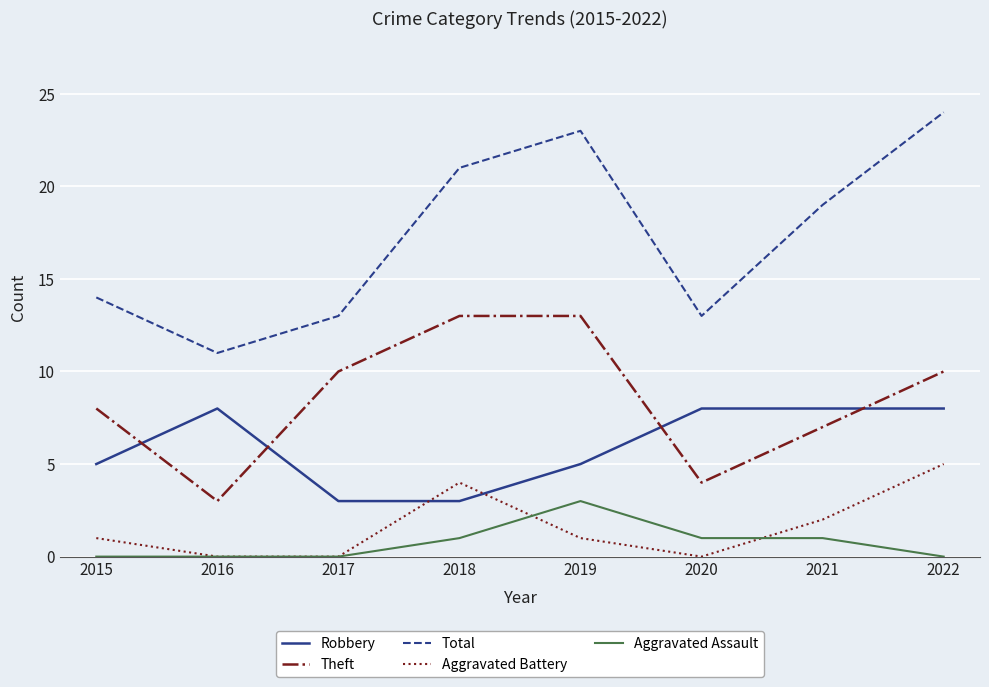

Reading left to right, what are all the values shown in this chart?

Robbery: 5	8	3	3	5	8	8	8
Theft: 8	3	10	13	13	4	7	10
Total: 14	11	13	21	23	13	19	24
Aggravated Battery: 1	0	0	4	1	0	2	5
Aggravated Assault: 0	0	0	1	3	1	1	0